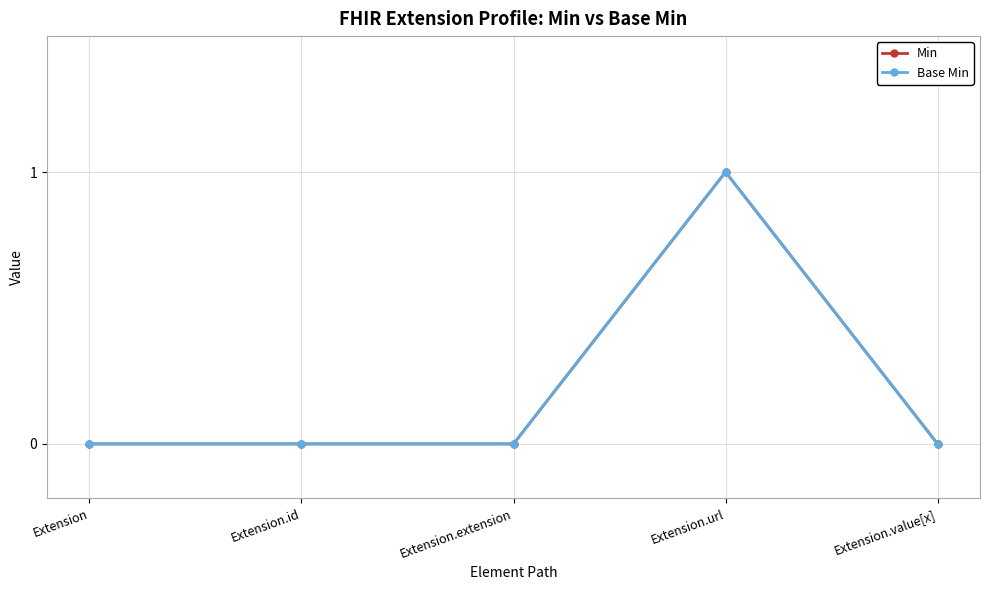

At Extension.extension, list the series in order from smallest to largest.

Min, Base Min